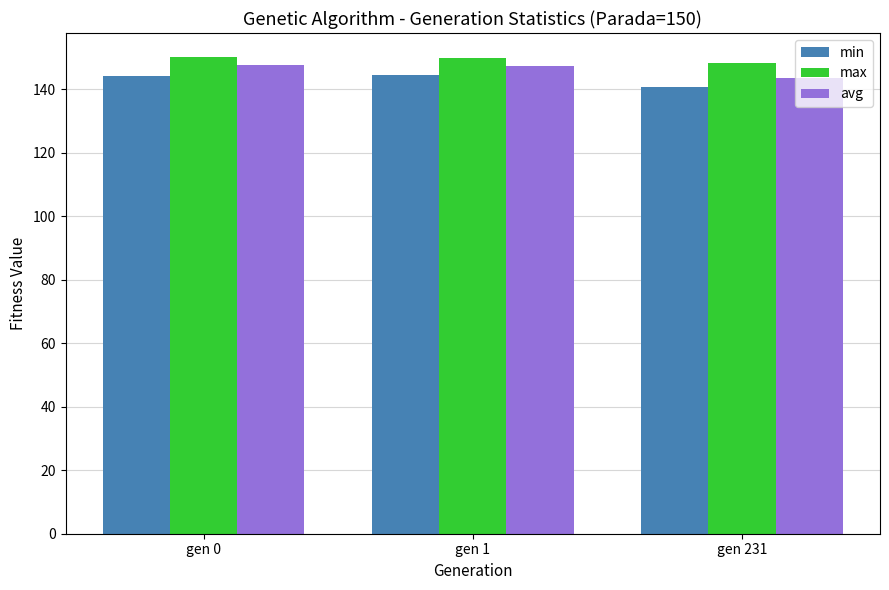

The min series shows 140.9 at gen 231. True or false?

True